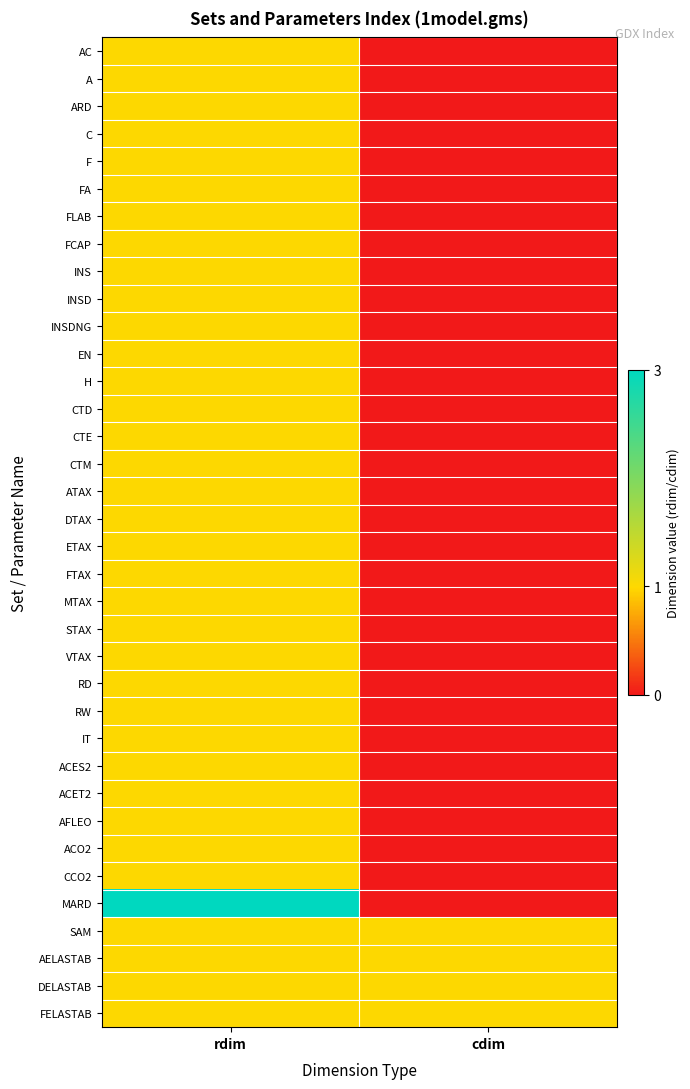

Reading left to right, list all the values displayed in this chart.

AC: rdim=1	cdim=0
A: rdim=1	cdim=0
ARD: rdim=1	cdim=0
C: rdim=1	cdim=0
F: rdim=1	cdim=0
FA: rdim=1	cdim=0
FLAB: rdim=1	cdim=0
FCAP: rdim=1	cdim=0
INS: rdim=1	cdim=0
INSD: rdim=1	cdim=0
INSDNG: rdim=1	cdim=0
EN: rdim=1	cdim=0
H: rdim=1	cdim=0
CTD: rdim=1	cdim=0
CTE: rdim=1	cdim=0
CTM: rdim=1	cdim=0
ATAX: rdim=1	cdim=0
DTAX: rdim=1	cdim=0
ETAX: rdim=1	cdim=0
FTAX: rdim=1	cdim=0
MTAX: rdim=1	cdim=0
STAX: rdim=1	cdim=0
VTAX: rdim=1	cdim=0
RD: rdim=1	cdim=0
RW: rdim=1	cdim=0
IT: rdim=1	cdim=0
ACES2: rdim=1	cdim=0
ACET2: rdim=1	cdim=0
AFLEO: rdim=1	cdim=0
ACO2: rdim=1	cdim=0
CCO2: rdim=1	cdim=0
MARD: rdim=3	cdim=0
SAM: rdim=1	cdim=1
AELASTAB: rdim=1	cdim=1
DELASTAB: rdim=1	cdim=1
FELASTAB: rdim=1	cdim=1